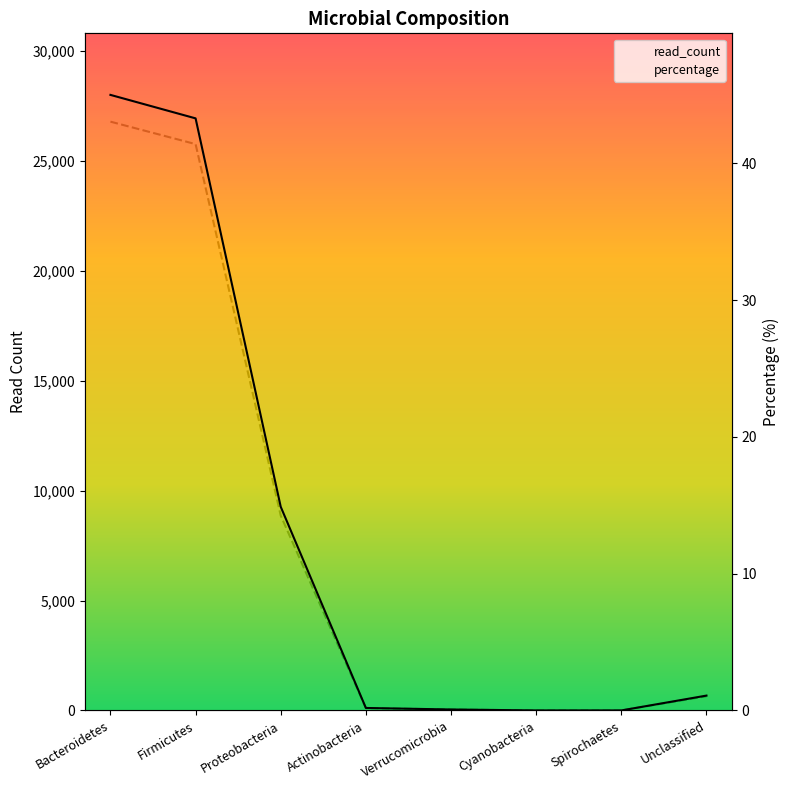

What position from the left is Proteobacteria?

3